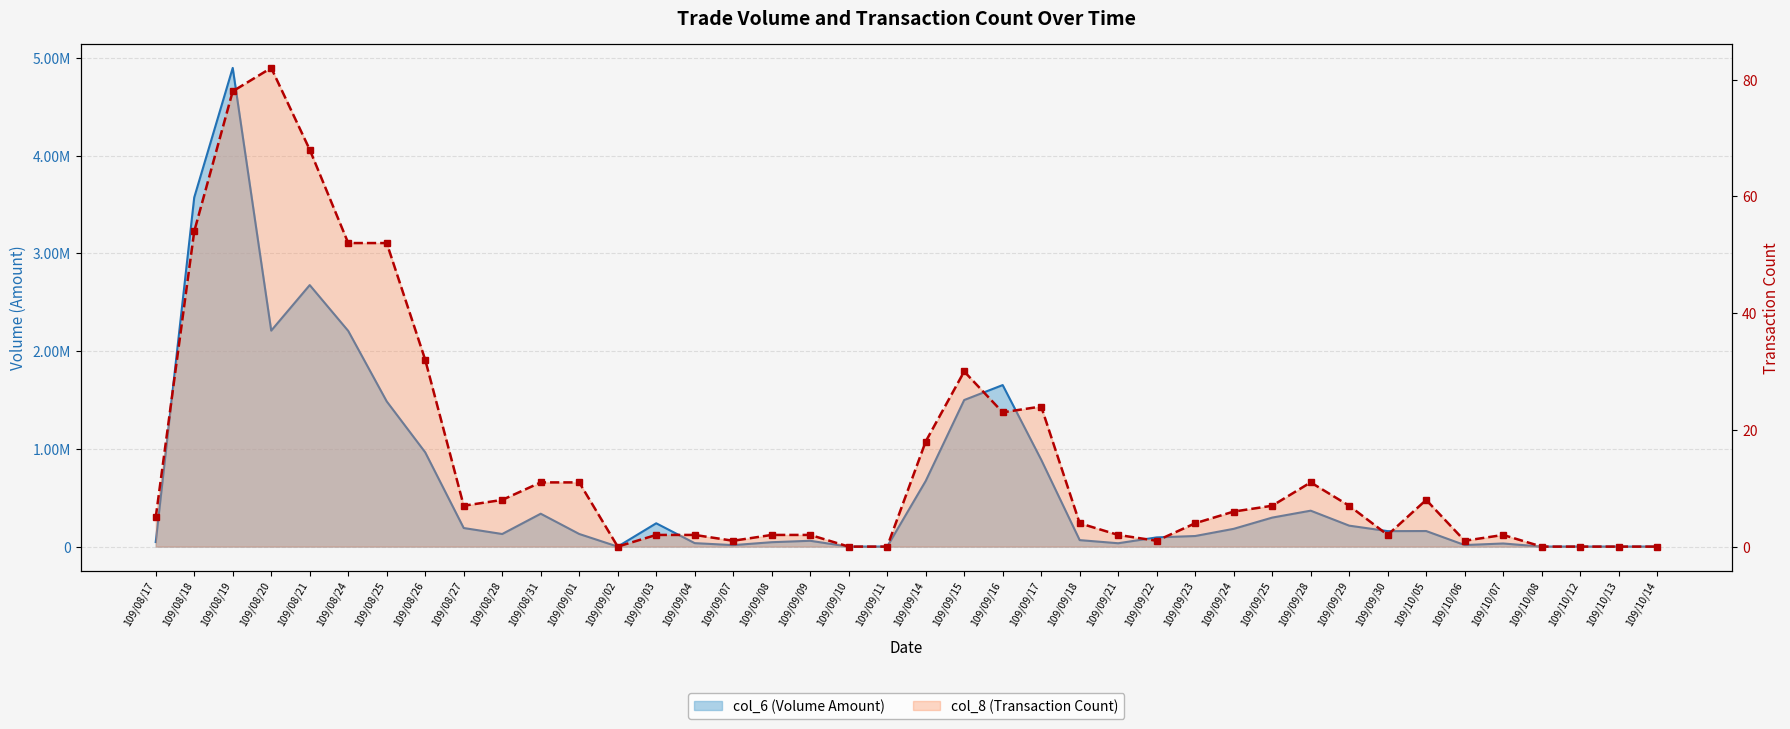

What is the value of the col_8 point at the 35th from the left?

1